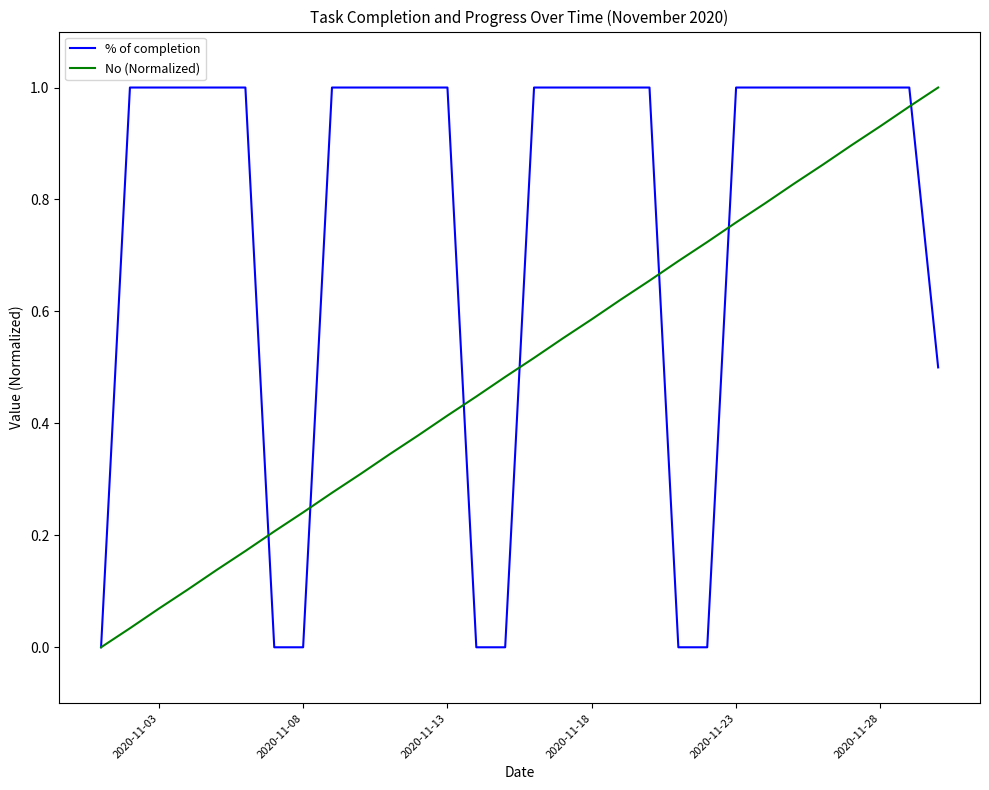

Which series has the largest total across all categories?

% of completion